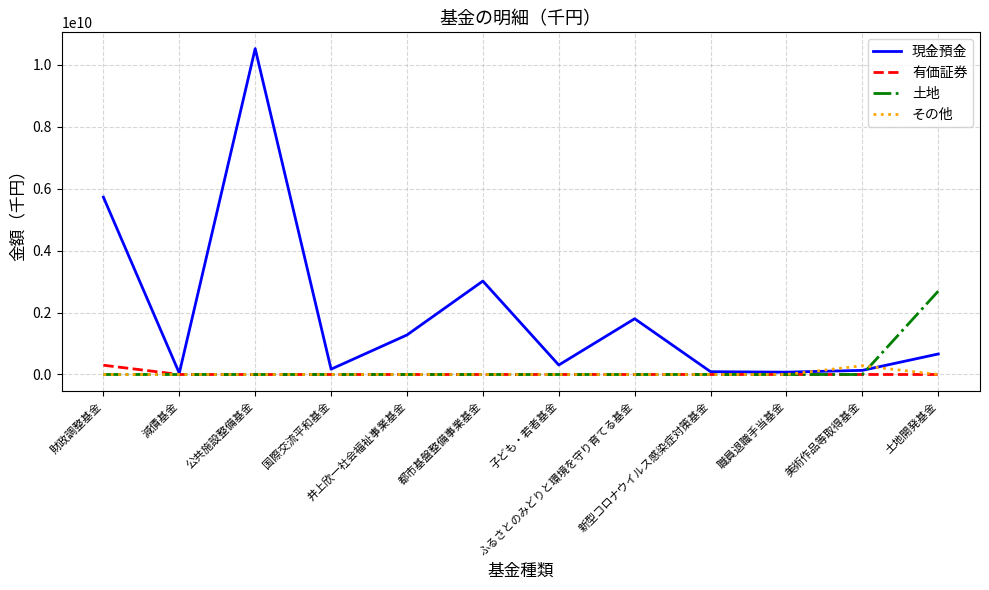

Does the chart display data point markers on the line(s)?

No